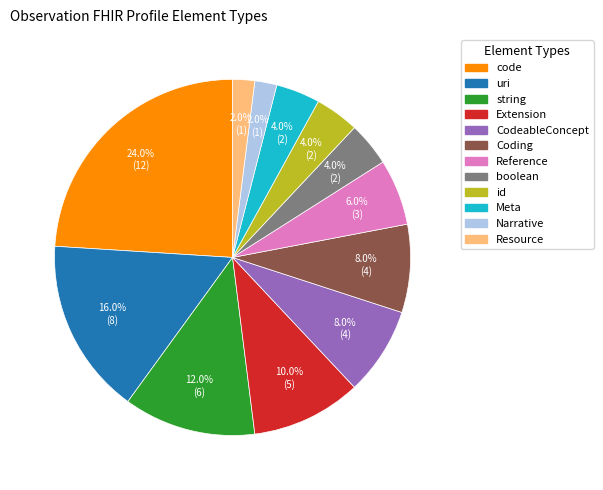

What is the largest slice in the pie chart?

code